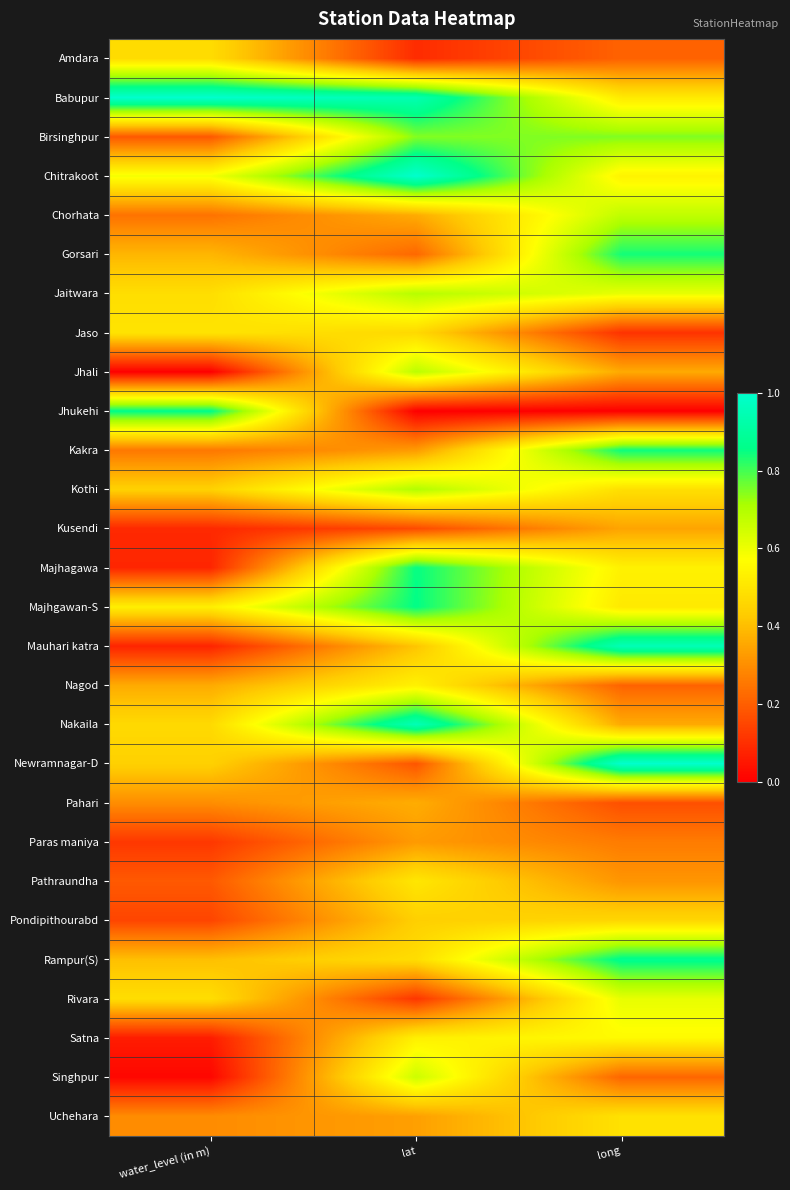

What is the spread (max minus min) of values at water_level (in m)?

1.0